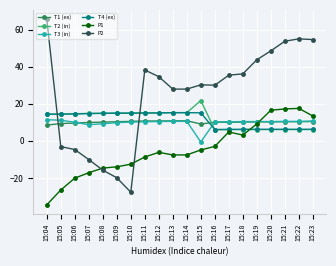

The value of T1 (ex) at 15:08 is 10.1. True or false?

True